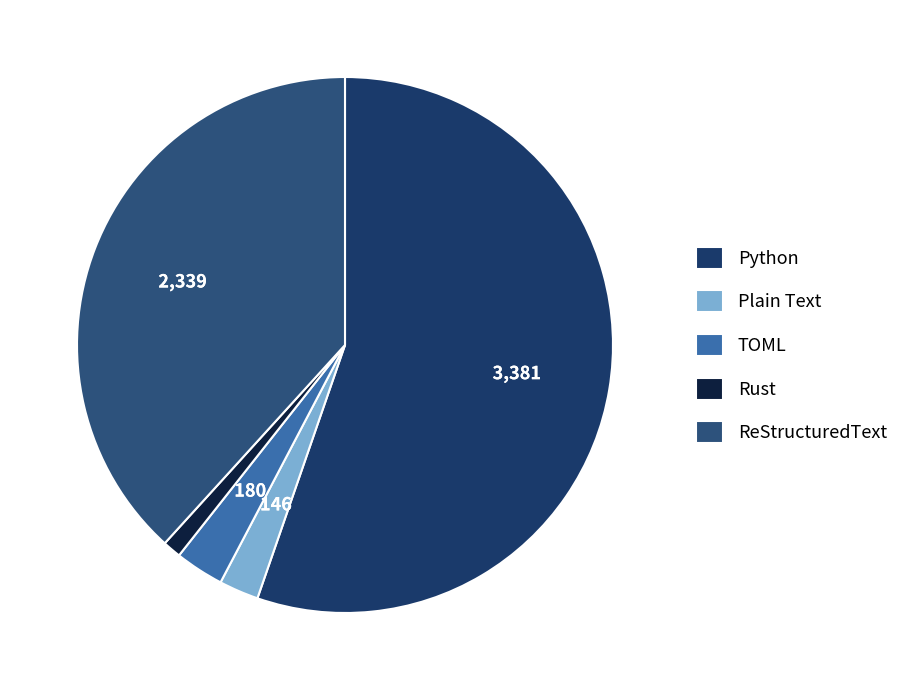

To the nearest percent, what is the average slice percentage?

20%